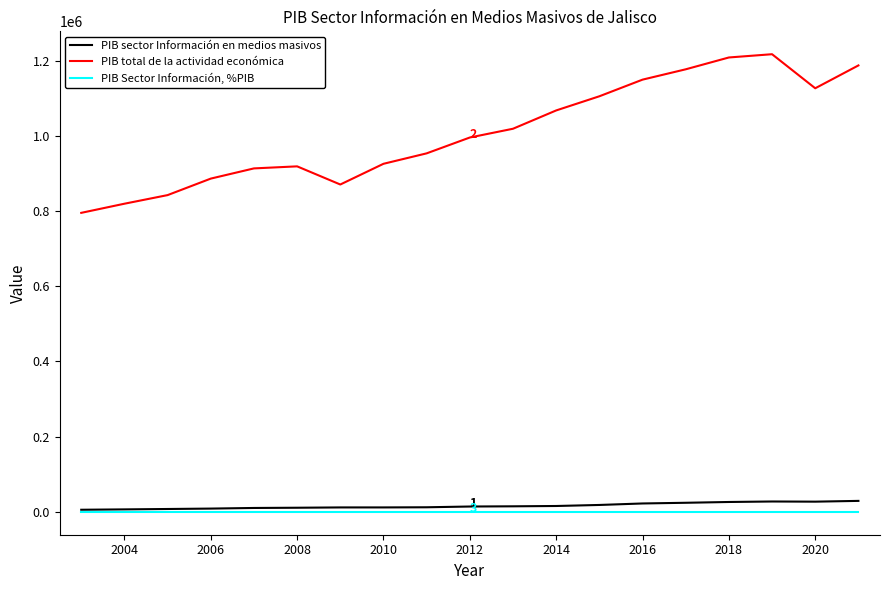

Which series has the largest range (max minus min)?

PIB total de la actividad económica